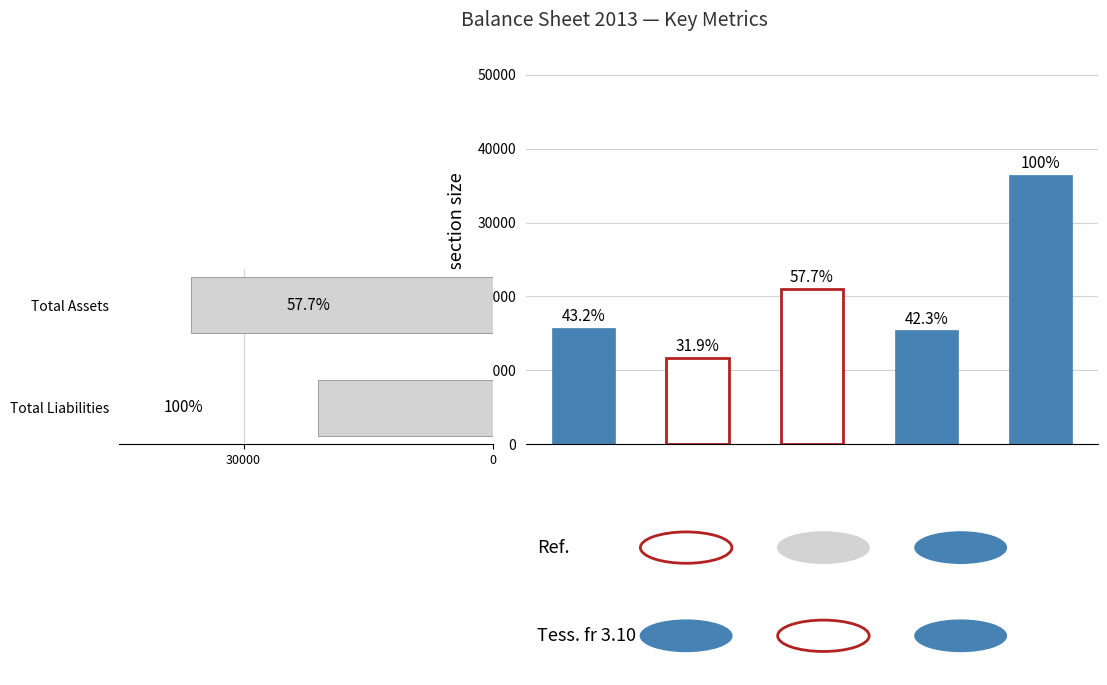

What is the minimum value shown in the chart?

10890